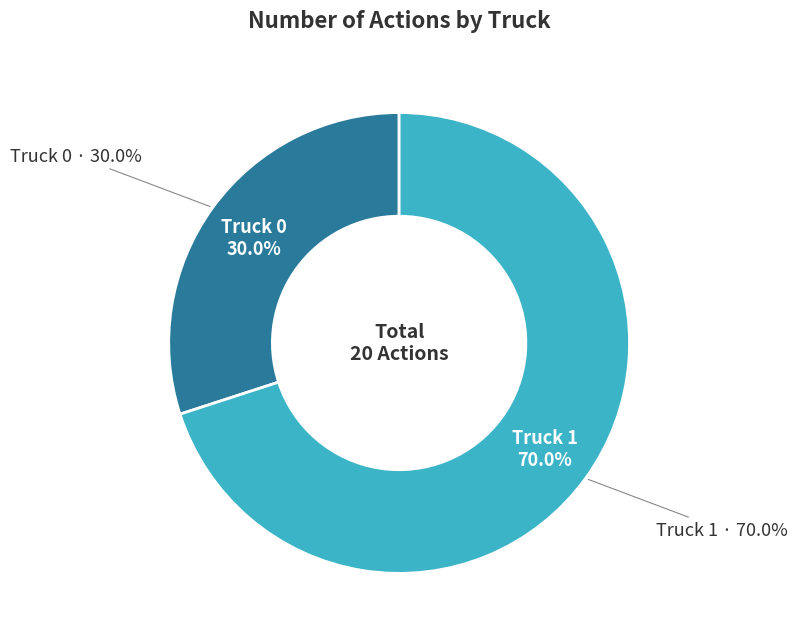

What is the ratio of the value at Truck 0 to the value at Truck 1?

0.4